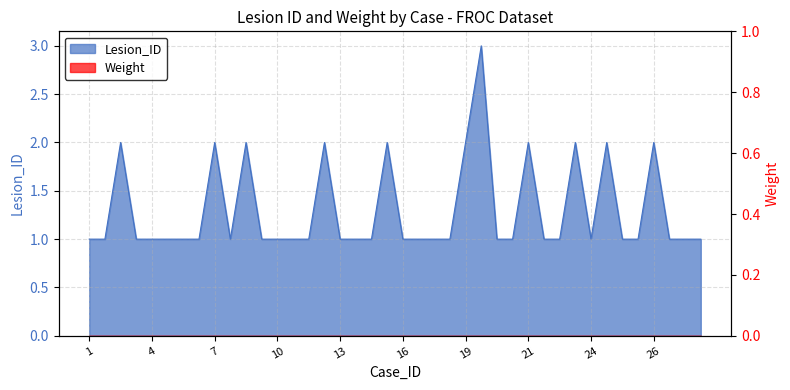

How many lines are shown in the chart?

1